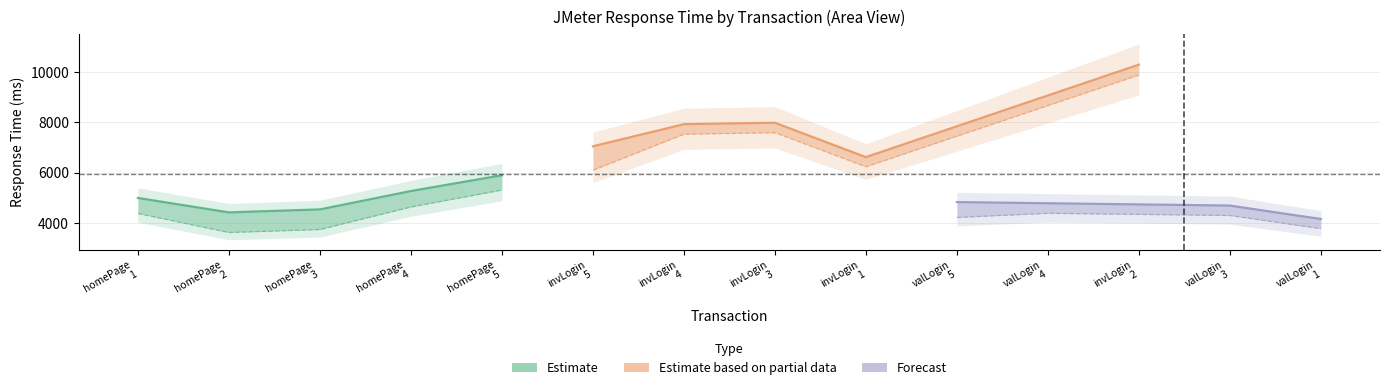

At how many categories does at least one series exceed 7975?

2